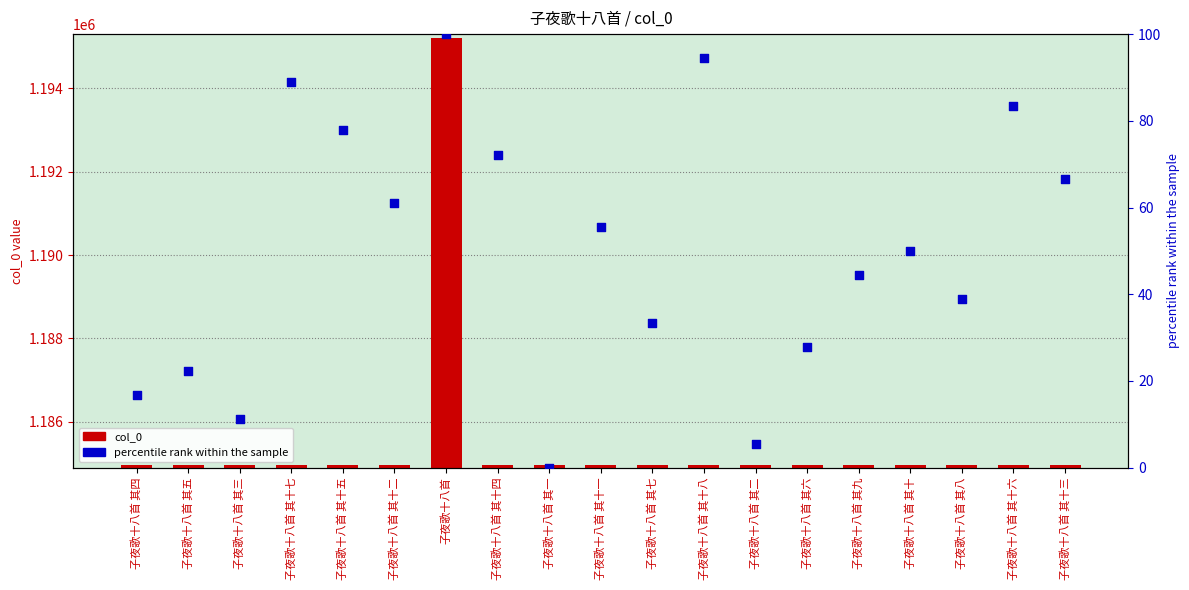

What are all the series names shown in the legend?

col_0, percentile rank